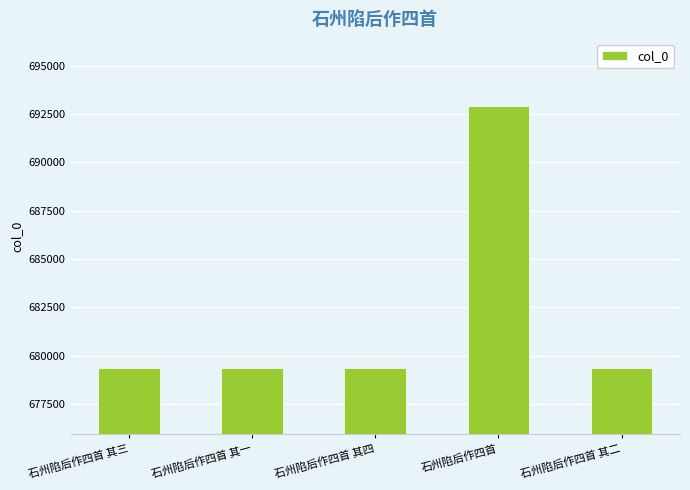

What value does the data have at 石州陷后作四首 其二?

679337